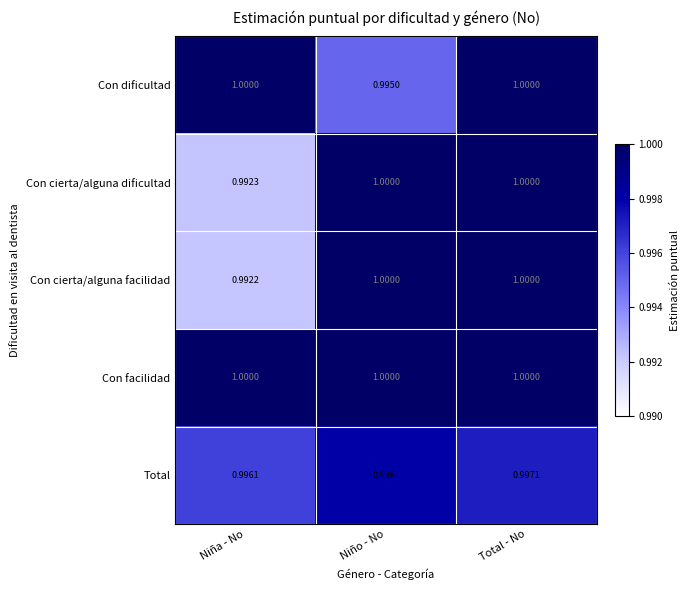

At which category is the sum across all series the highest?

Total - No